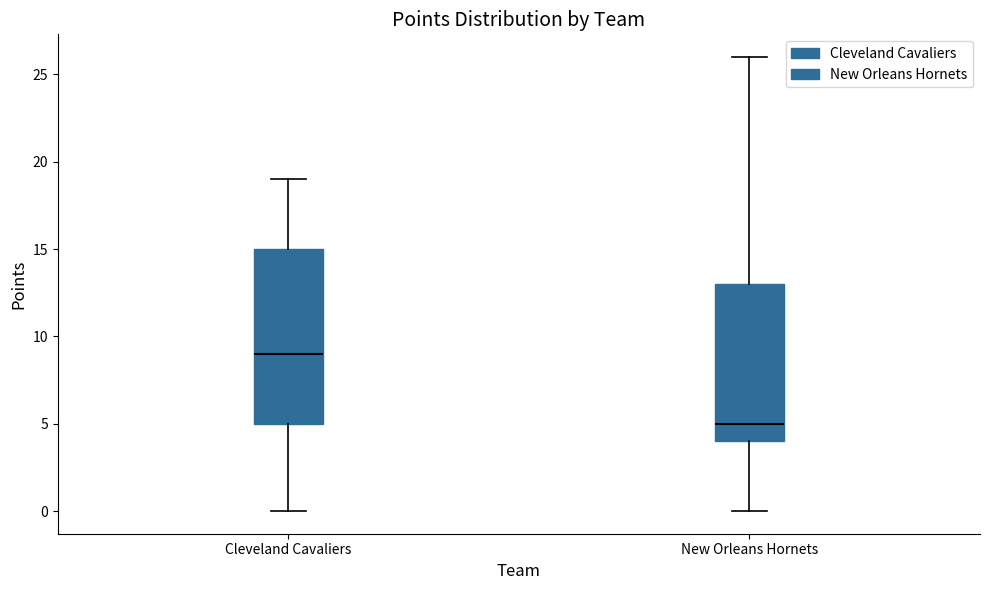

Where is the upper edge of the box for Cleveland Cavaliers on the y-axis? The values are not printed on the chart, so give them approximately, as read against the axis.

15